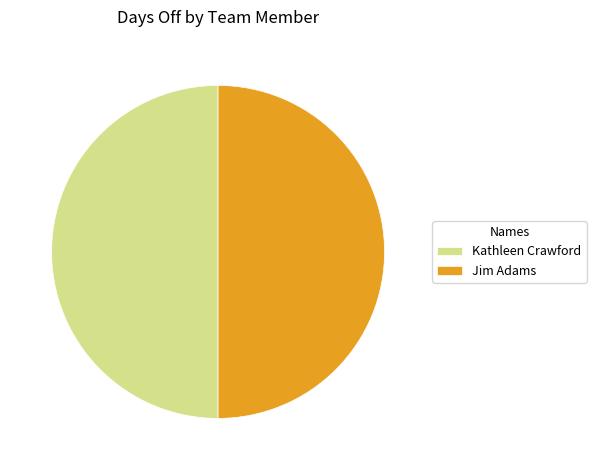

The Kathleen Crawford slice represents 50% of the pie. True or false?

True